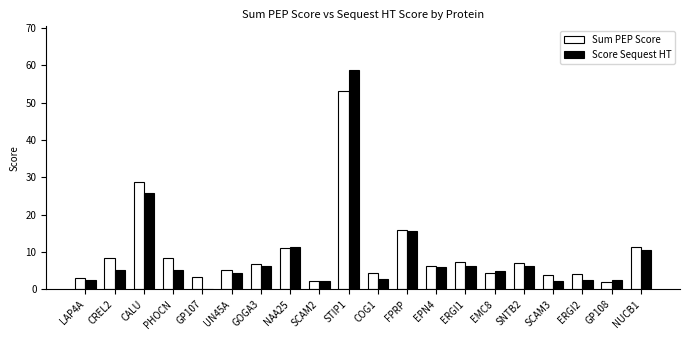

How many positive values does the Score Sequest HT series have?

19